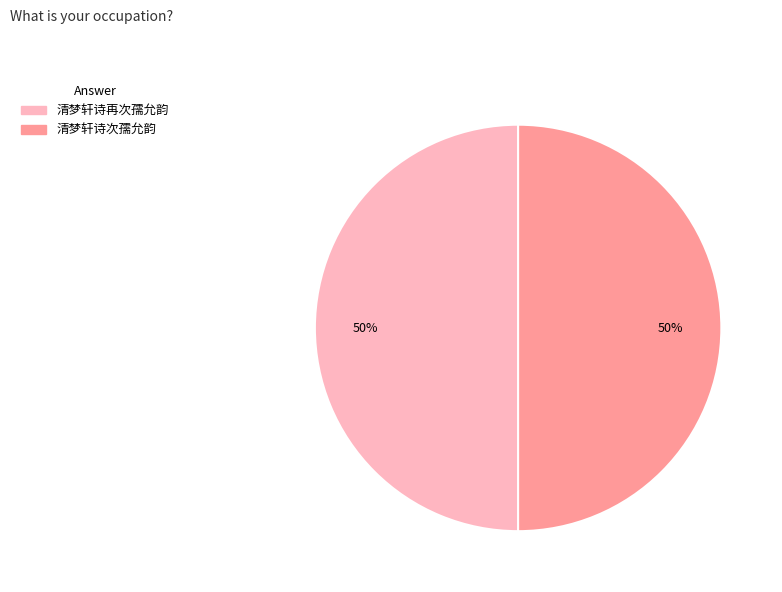

Do 清梦轩诗再次孺允韵 and 清梦轩诗次孺允韵 together represent more than half of the pie?

Yes